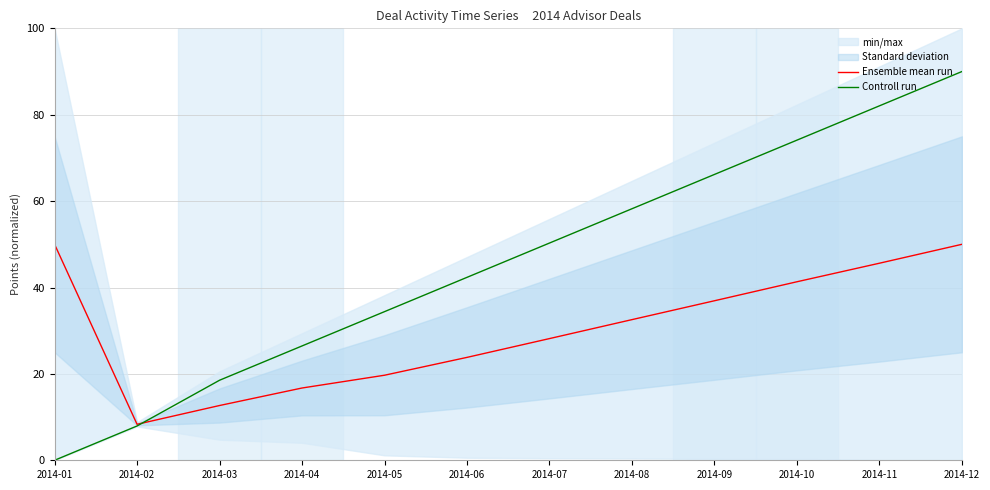

How many data points in Ensemble mean run are less than 32?

6